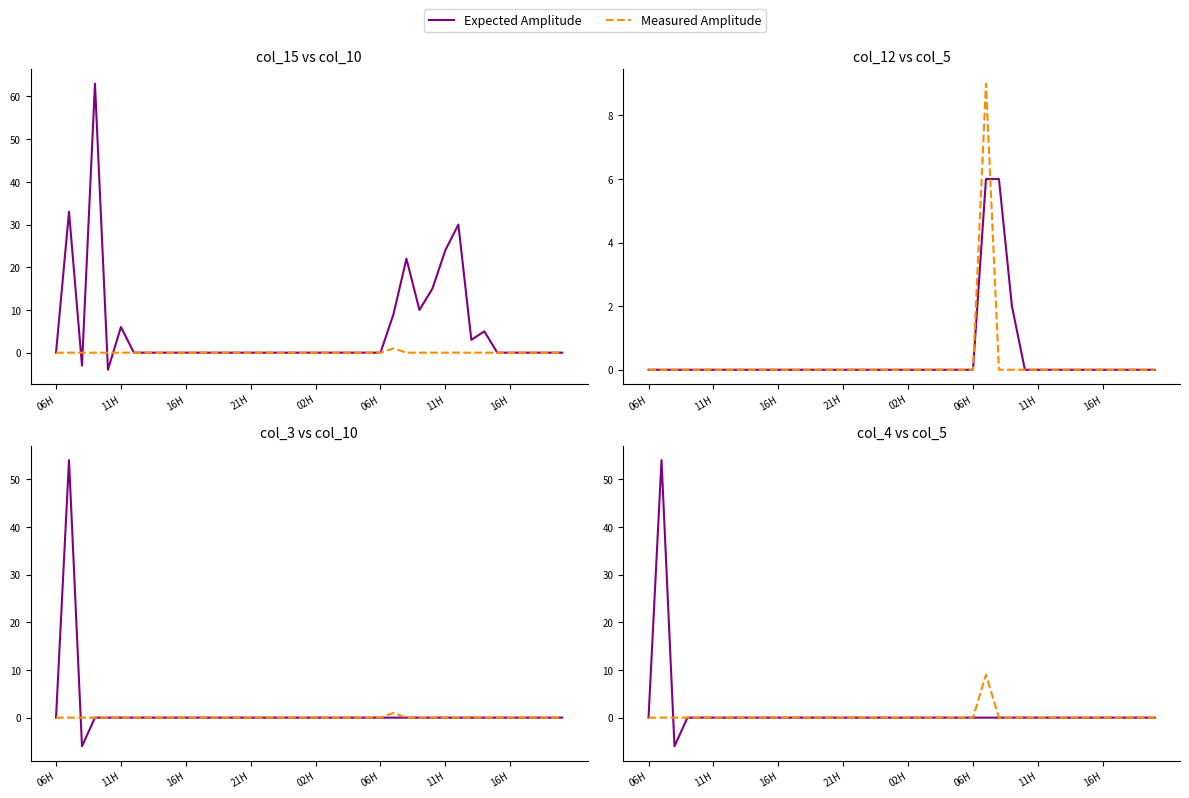

Is it true that col_15 equals -36 at 24?

False